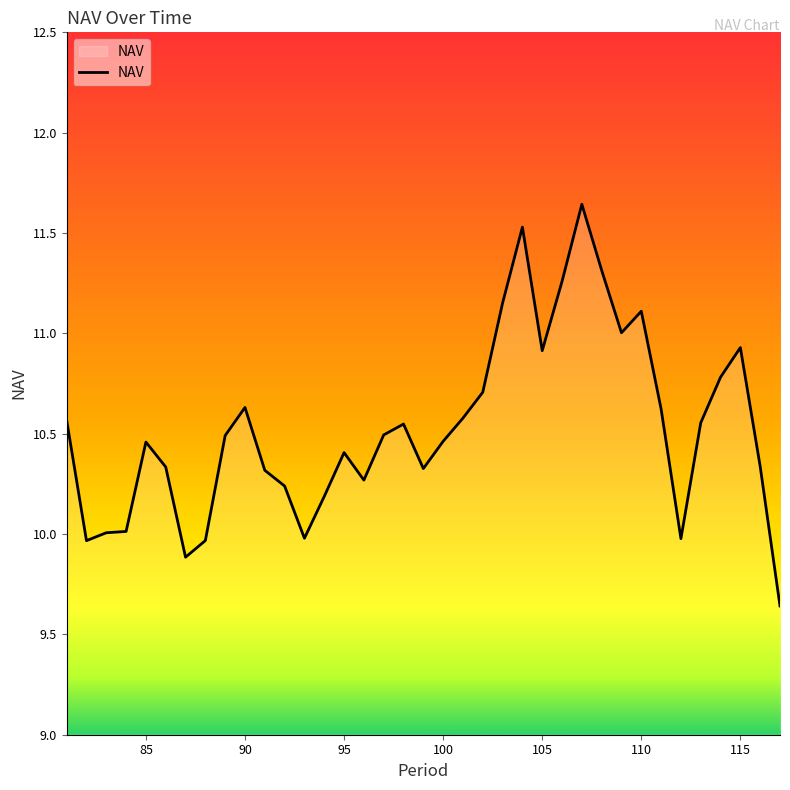

What is the difference between the maximum and minimum values?

2.0